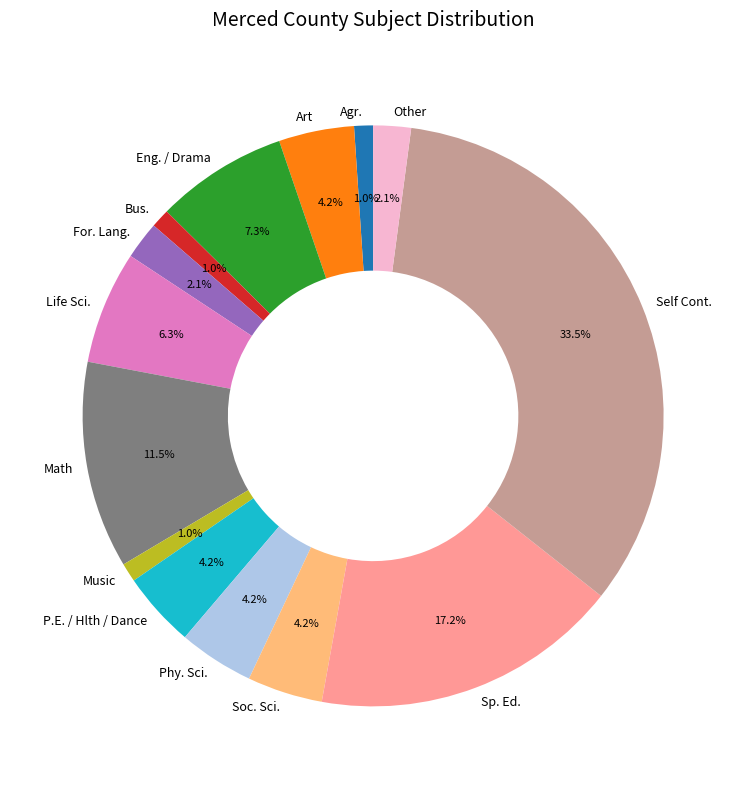

Which slice is the largest?

Self Cont.